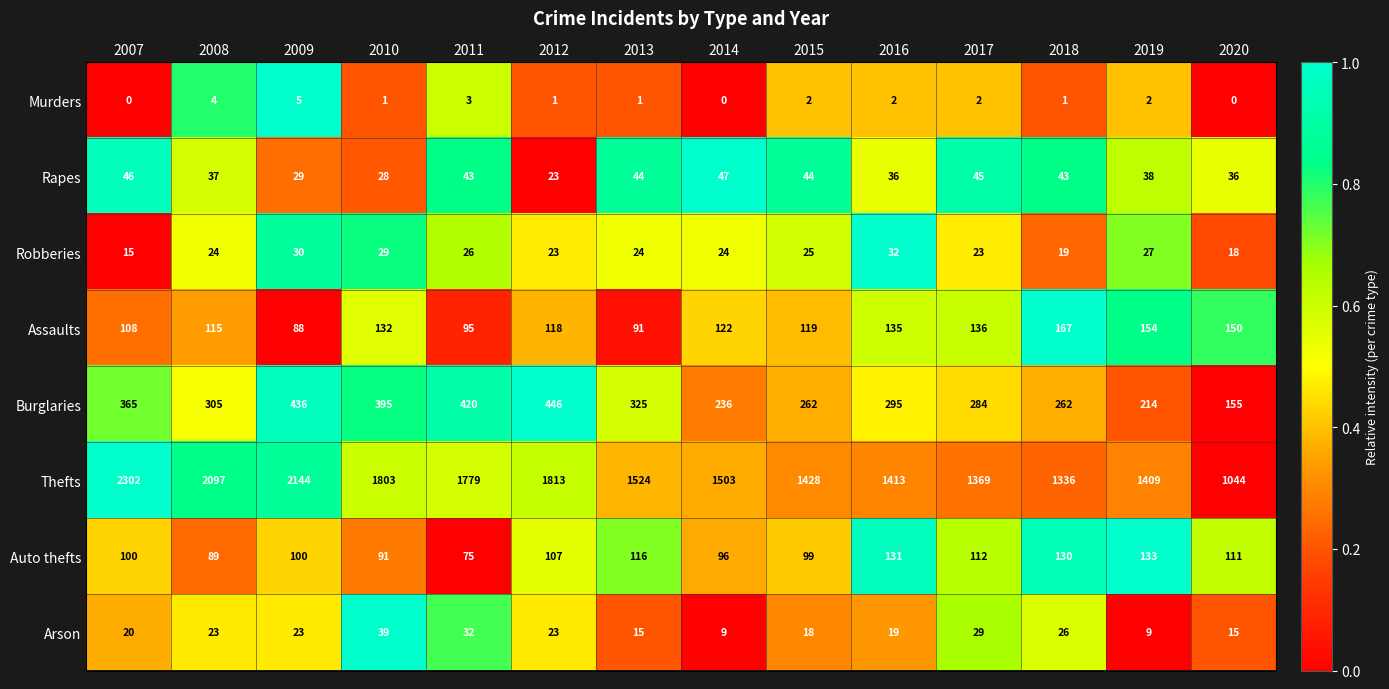

The value of Arson at 2020 is 25. True or false?

False